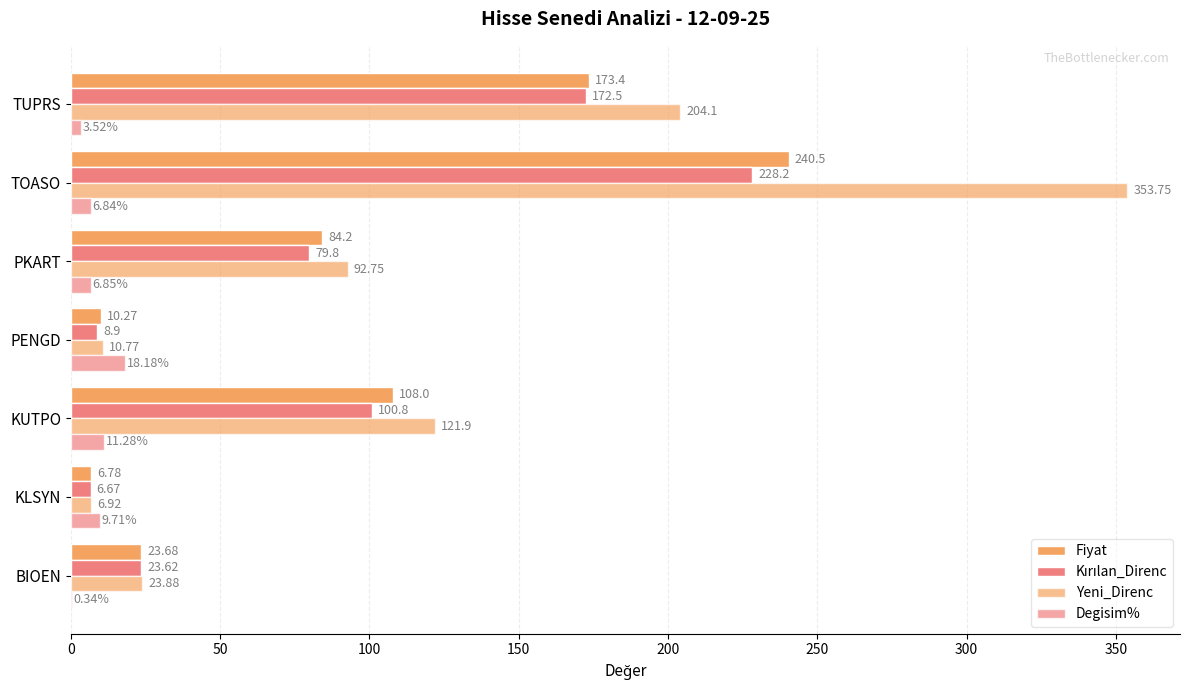

What is the average value of the Fiyat series?

92.4